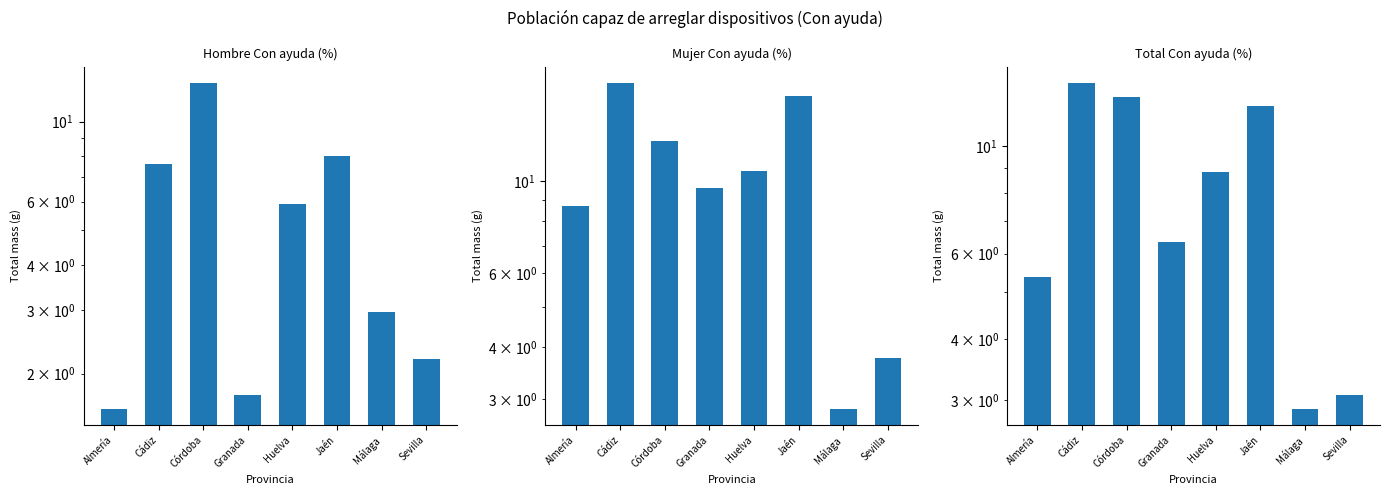

Reading left to right, extract all data points from this chart.

Hombre Con ayuda (%): Almería=1.6	Cádiz=7.6	Córdoba=12.8	Granada=1.8	Huelva=5.9	Jaén=8.0	Málaga=3.0	Sevilla=2.2
Mujer Con ayuda (%): Almería=8.7	Cádiz=17.1	Córdoba=12.4	Granada=9.6	Huelva=10.6	Jaén=15.9	Málaga=2.9	Sevilla=3.8
Total Con ayuda (%): Almería=5.4	Cádiz=13.5	Córdoba=12.6	Granada=6.3	Huelva=8.8	Jaén=12.1	Málaga=2.9	Sevilla=3.1